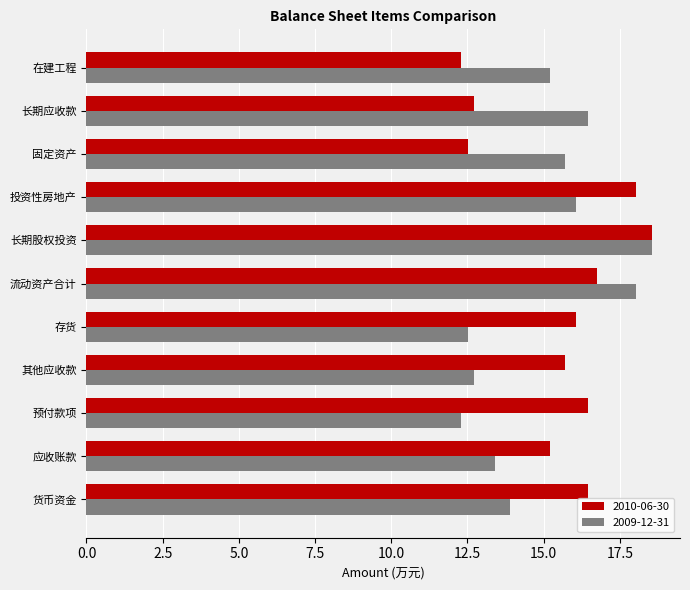

List the series in order of their overall mean, lowest first.

2009-12-31, 2010-06-30